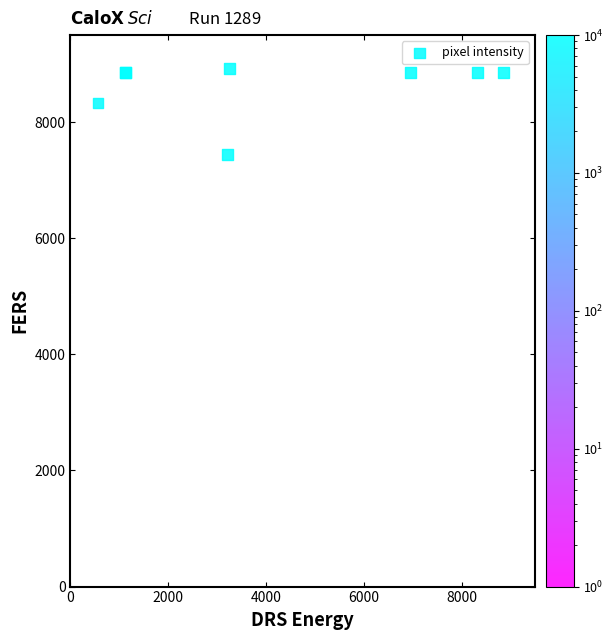

What Y value in the scatter plot is closest to 8188?

8329.4